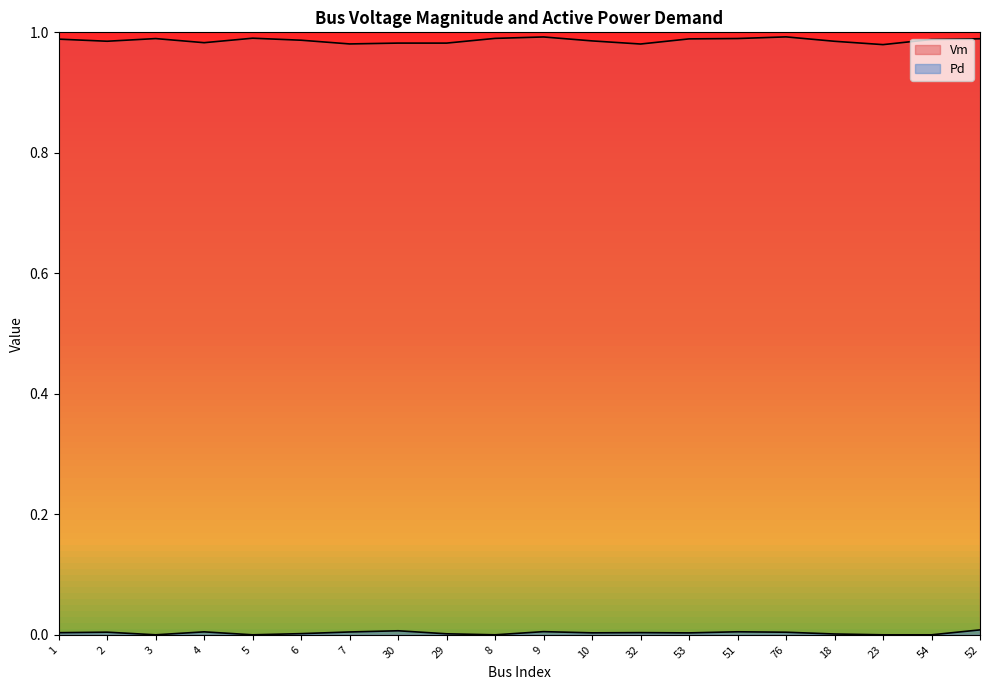

In Vm, how many points are higher than both neighbors (excluding endpoints)?

5